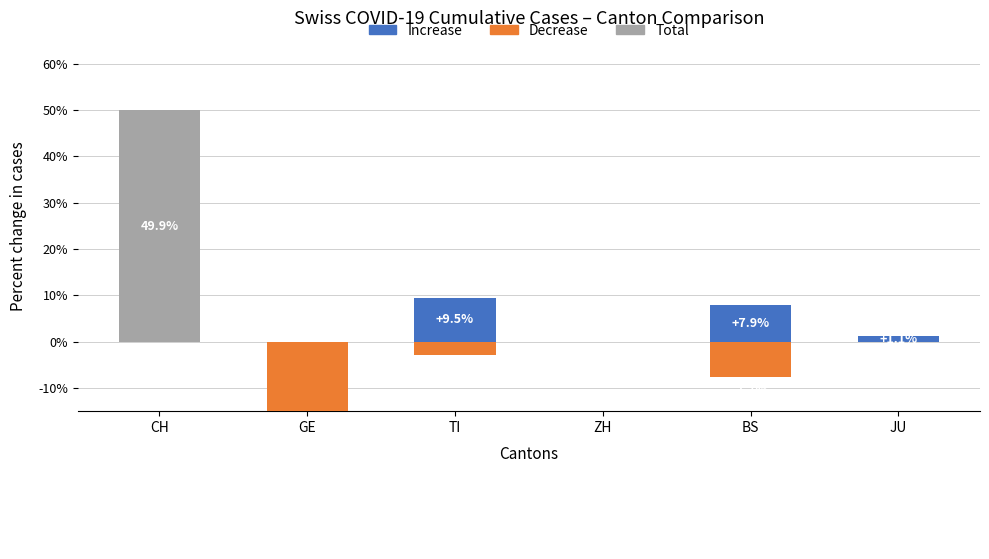

At which category does the chart reach its peak across all series?

CH